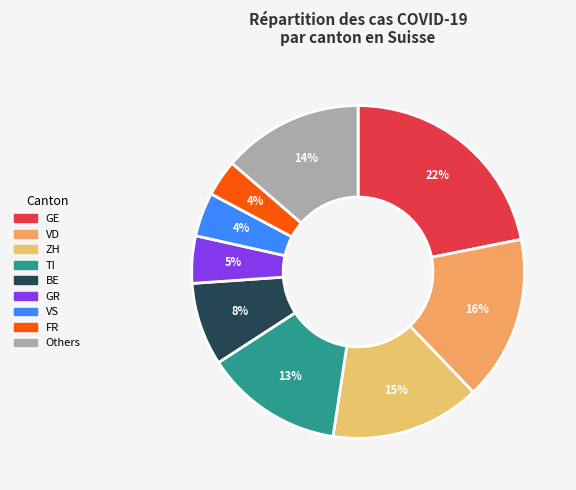

To the nearest percent, what is the average slice percentage?

11%